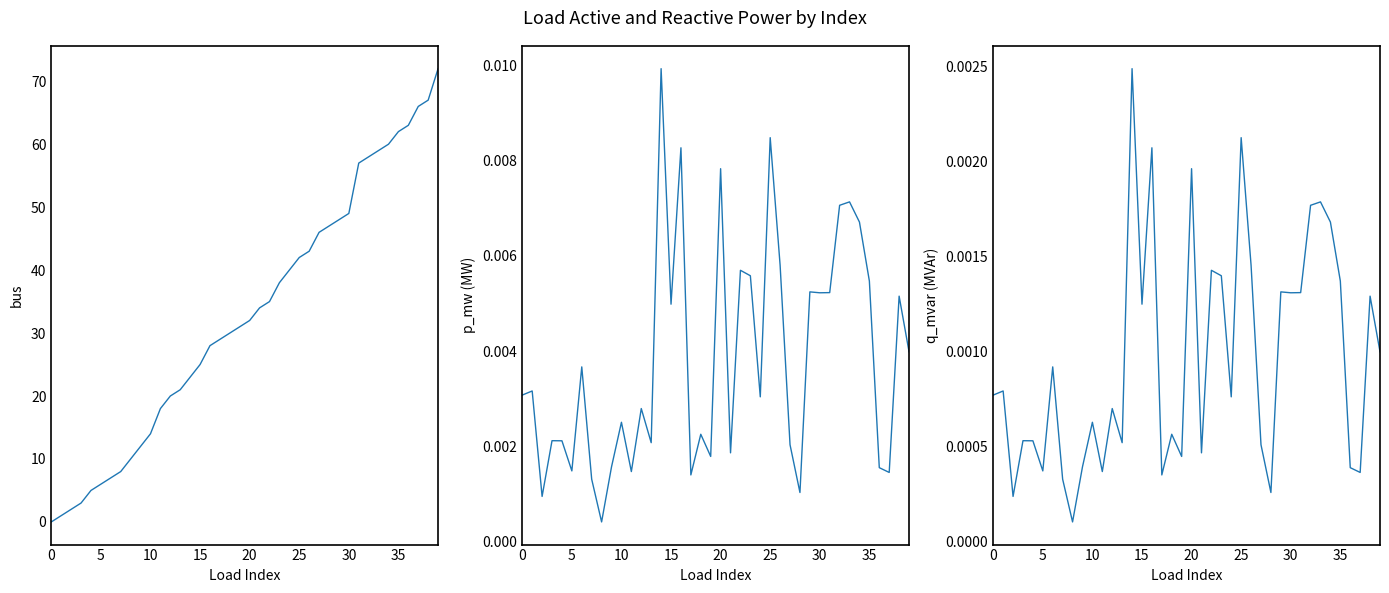

Which series has the largest range (max minus min)?

bus